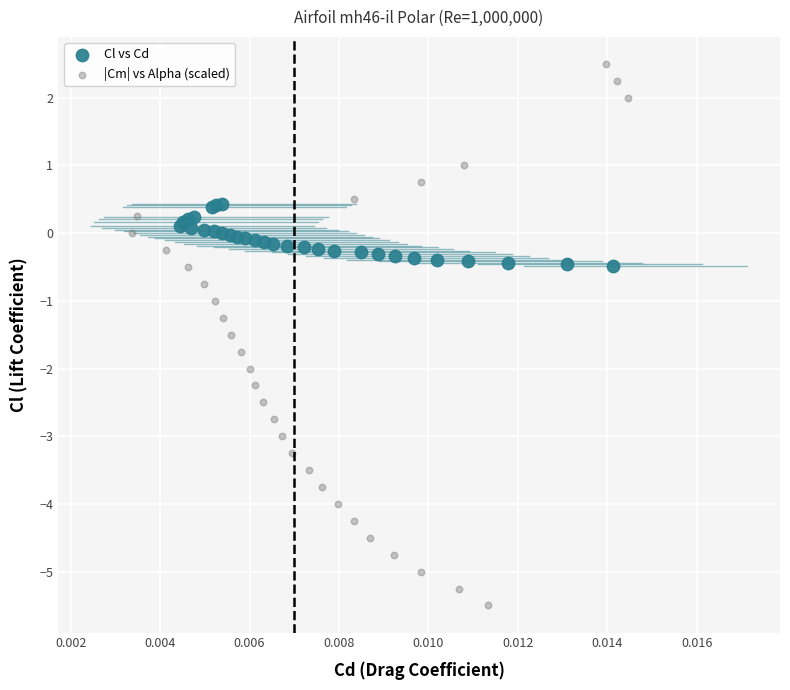

Which series contains the lowest Y value?

|Cm| vs Alpha (scaled)